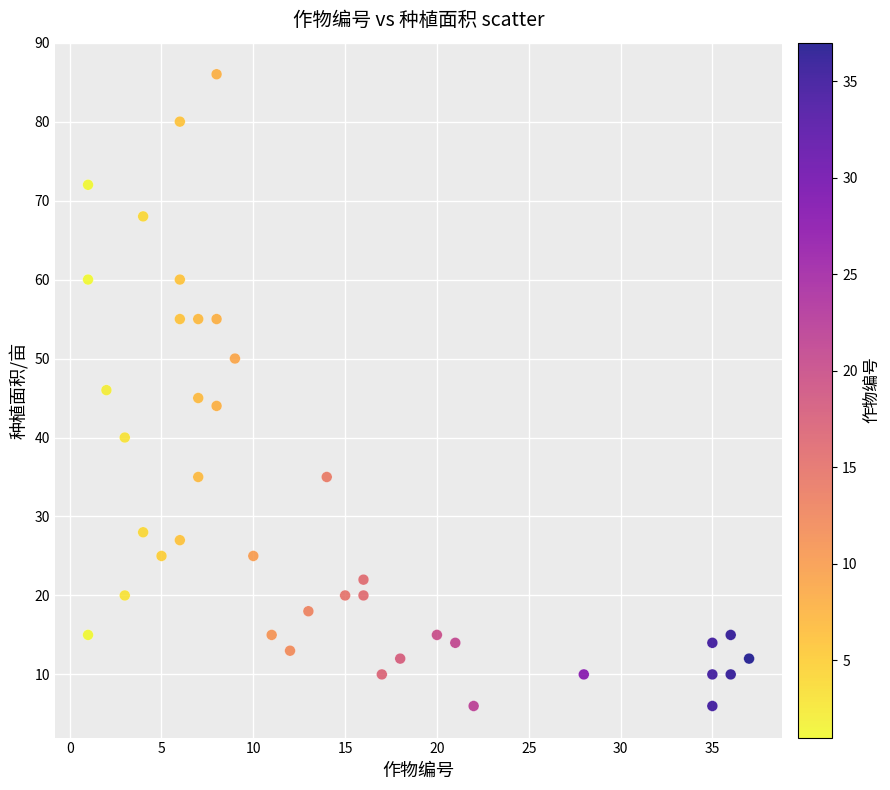

What is the range of Y values (max minus min)?

80